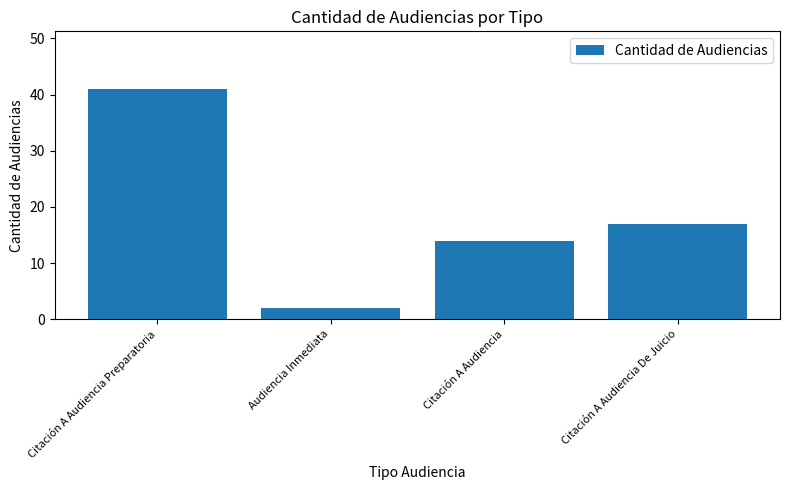

At which label is the value closest to 21?

Citación A Audiencia De Juicio